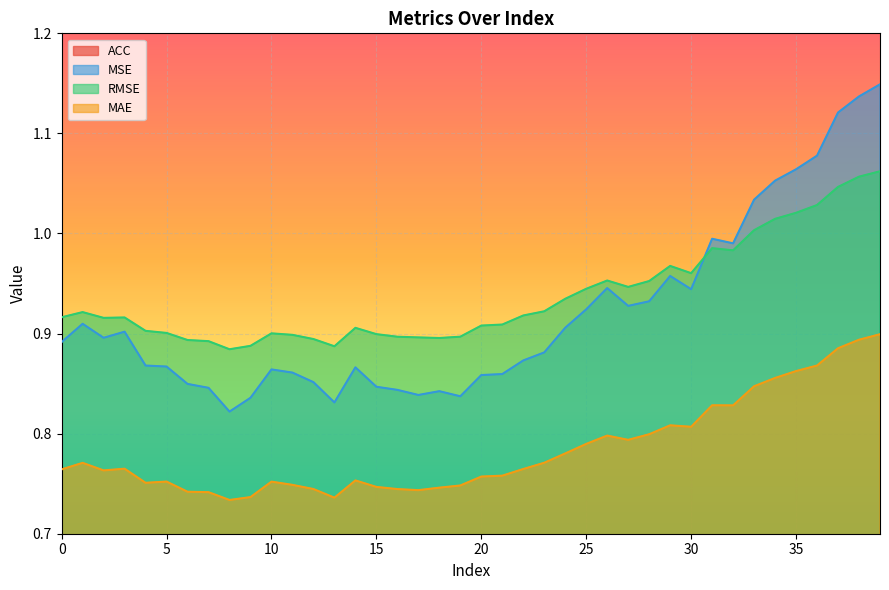

Which series has the largest total across all categories?

RMSE